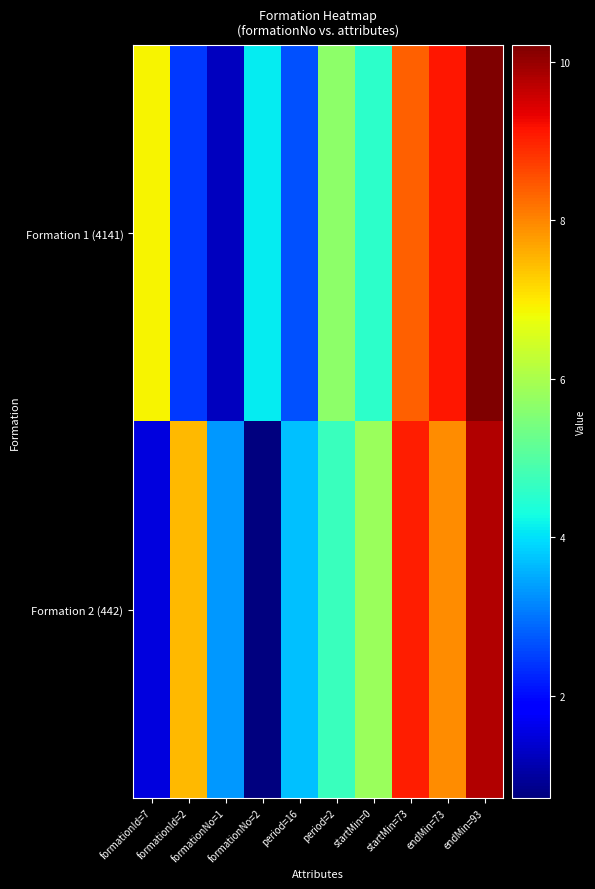

Reading right to left, list all the values displayed in this chart.

Formation 1 (4141): endMin=93=10.2	endMin=73=9.1	startMin=73=8.4	startMin=0=4.6	period=2=5.7	period=16=2.7	formationNo=2=4.1	formationNo=1=1.2	formationId=2=2.5	formationId=7=6.9
Formation 2 (442): endMin=93=9.8	endMin=73=7.9	startMin=73=9.0	startMin=0=5.8	period=2=4.7	period=16=3.7	formationNo=2=0.7	formationNo=1=3.3	formationId=2=7.5	formationId=7=1.5